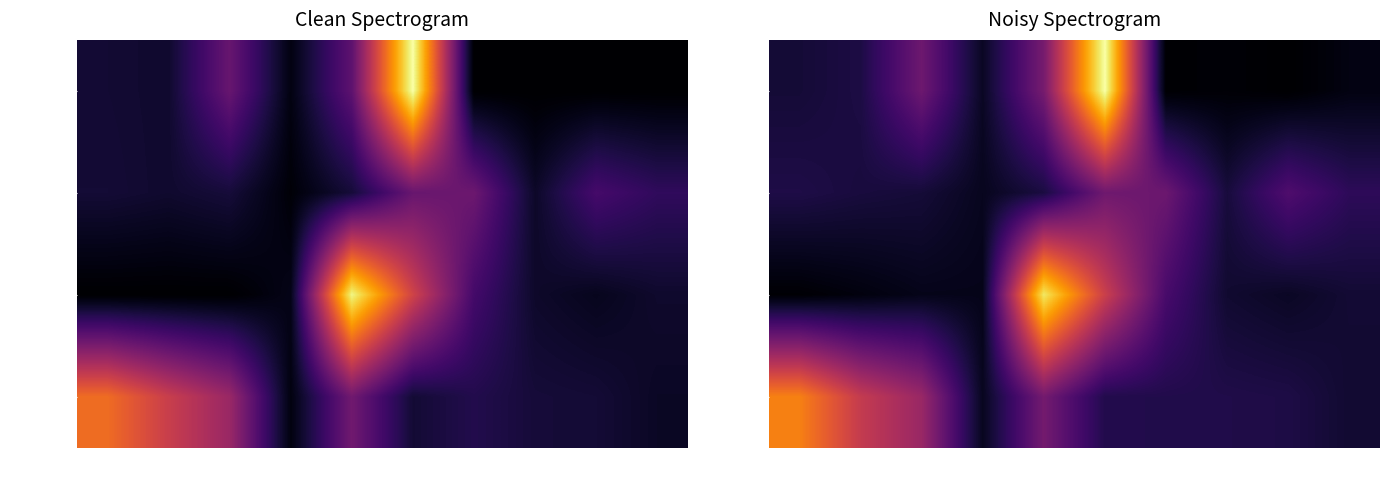

True or false: C_ask_size has a value of 137.2 at 35.

False